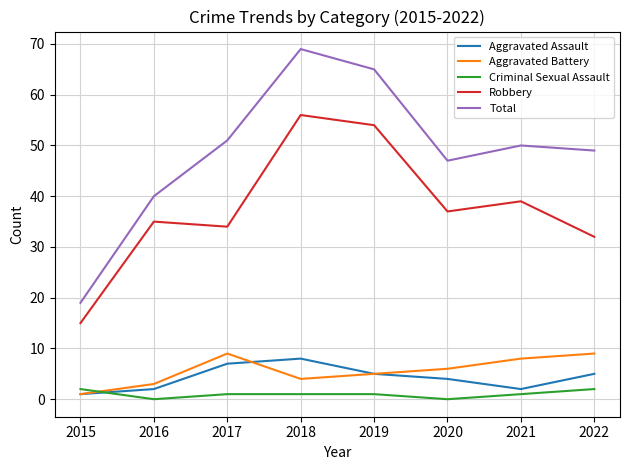

In Total, how many points are higher than both neighbors (excluding endpoints)?

2